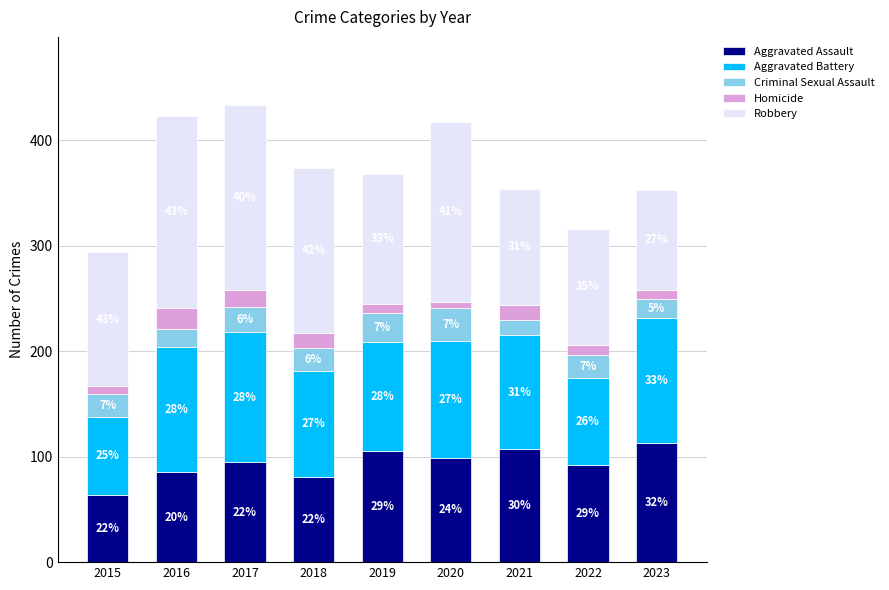

What are all the series names shown in the legend?

Aggravated Assault, Aggravated Battery, Criminal Sexual Assault, Homicide, Robbery